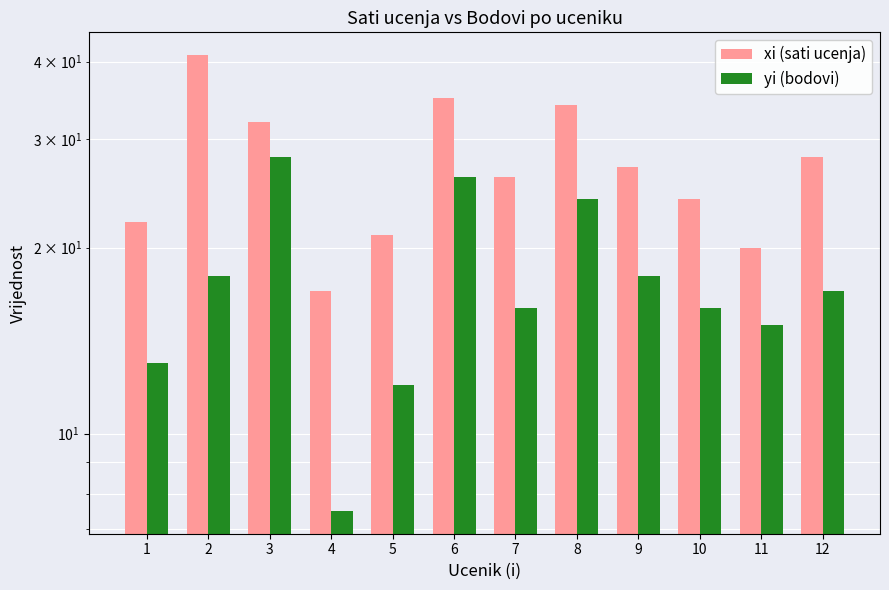

Between 1 and 2, which series saw the biggest shift?

xi (sati ucenja)